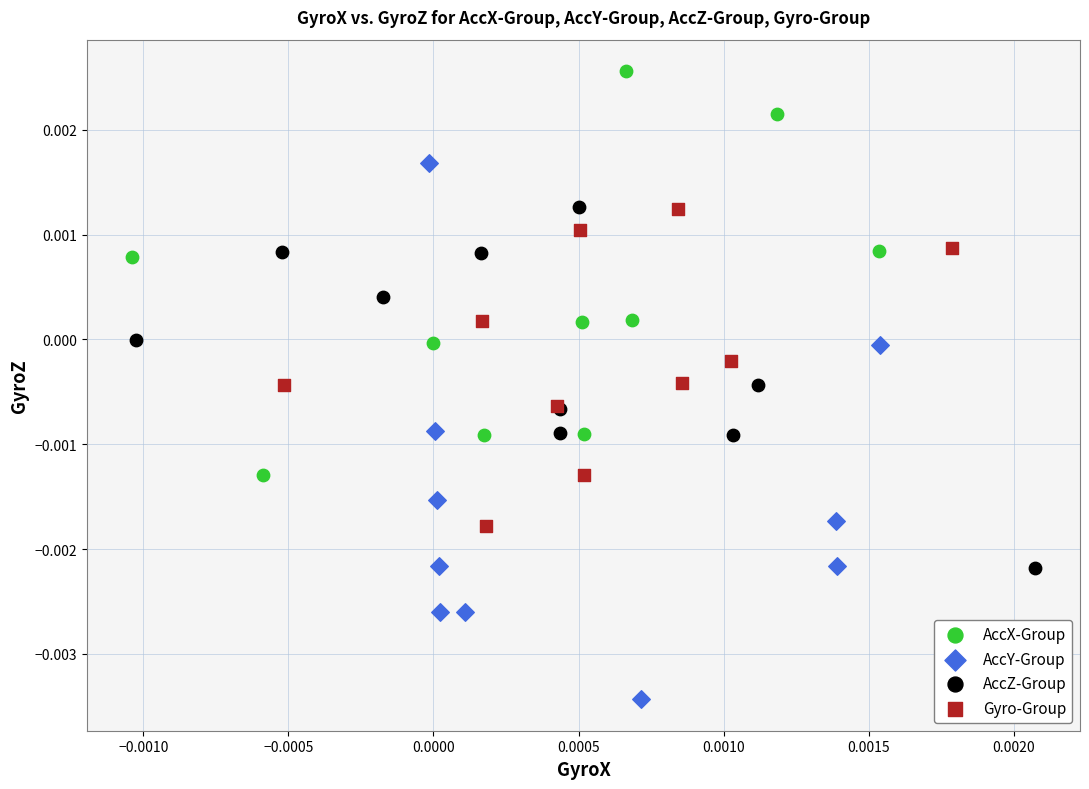

Which series reaches the maximum Y coordinate?

AccX-Group